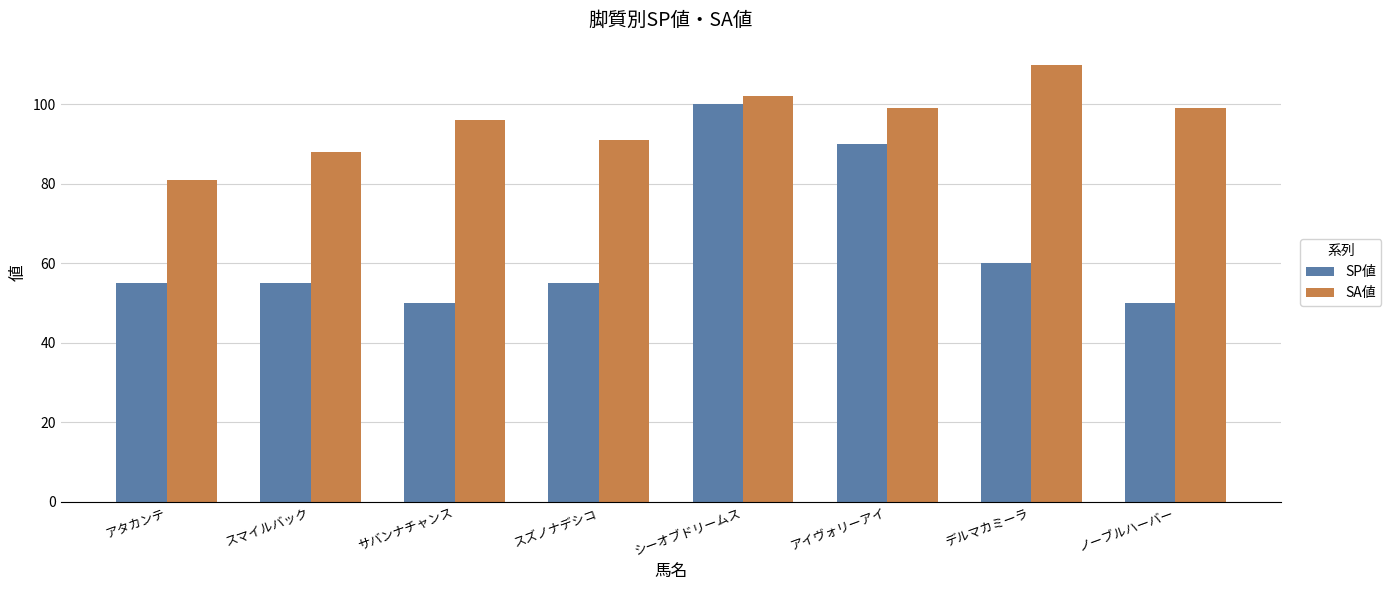

Reading left to right, what are all the values shown in this chart?

SP値: 55	55	50	55	100	90	60	50
SA値: 81	88	96	91	102	99	110	99